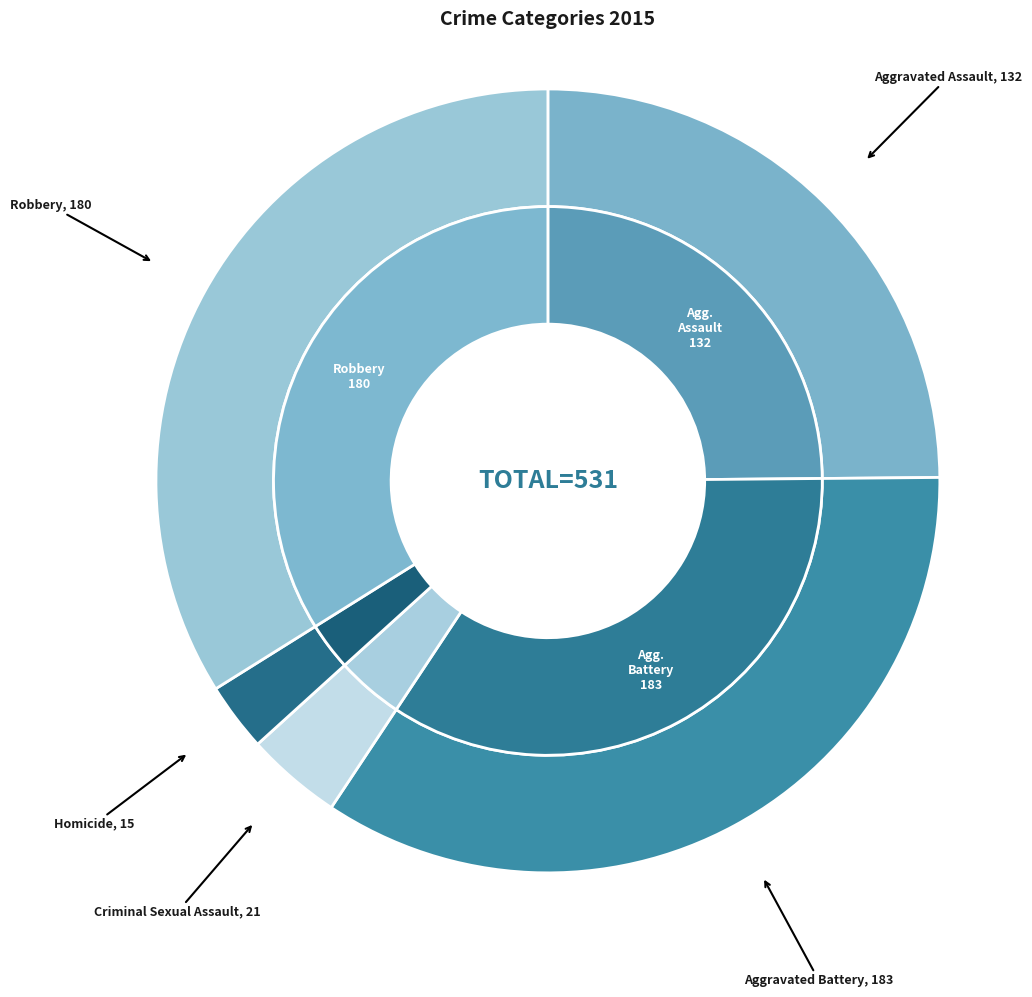

Is Aggravated Assault the majority of the pie?

No